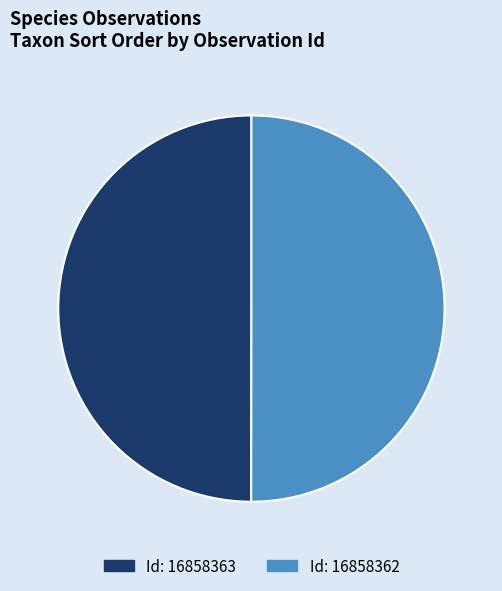

True or false: Id: 16858362 accounts for 50% of the total.

True